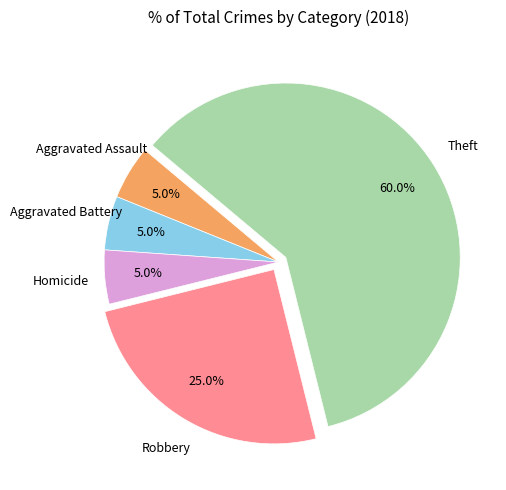

Approximately how many times larger is the value at Robbery compared to Aggravated Battery?

5.0